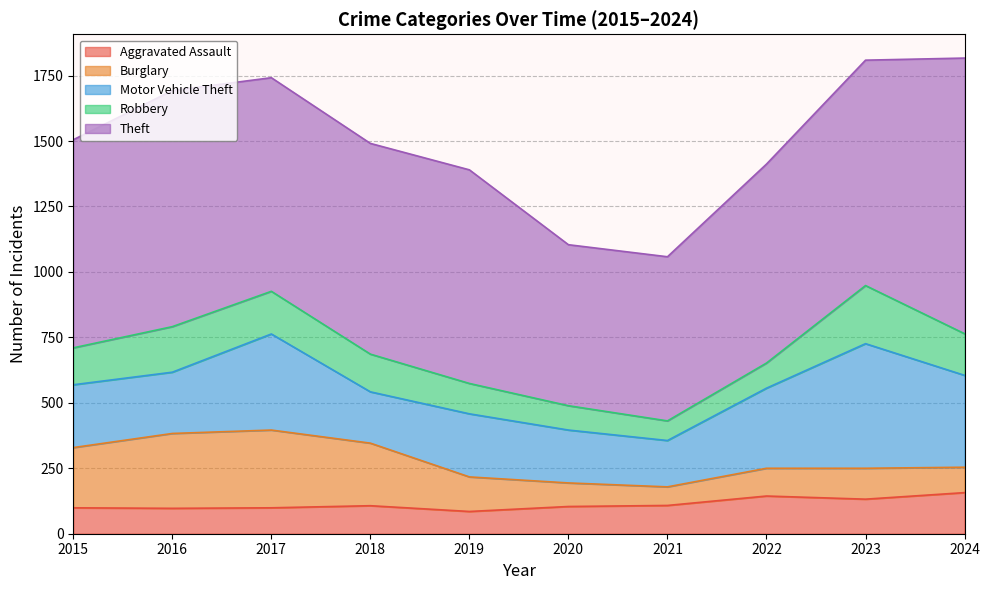

Which has a higher value, 2017 or 2023?

2023